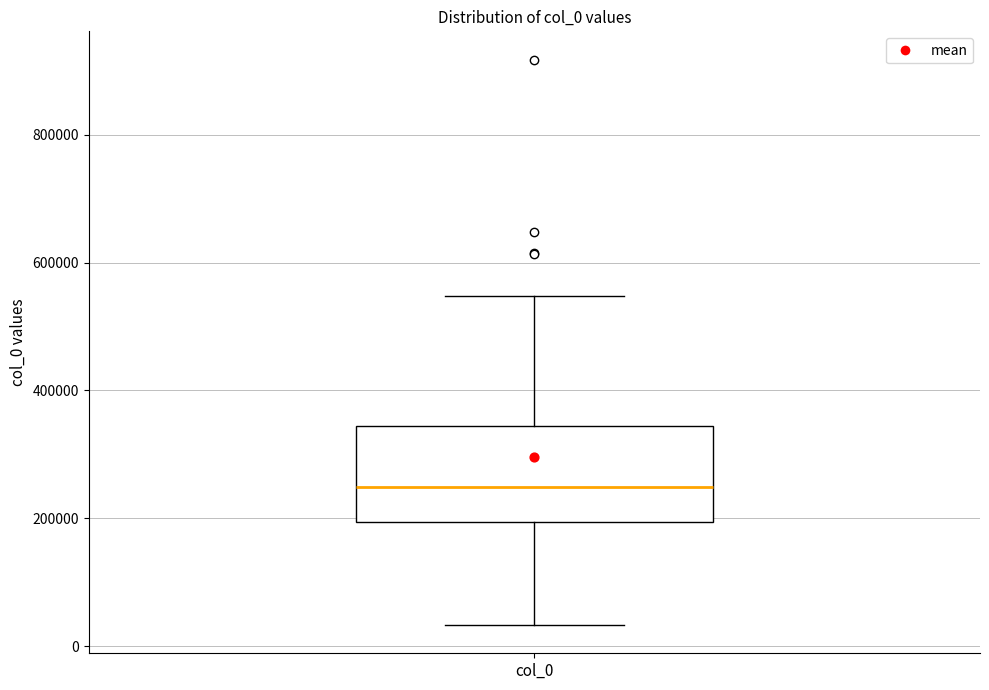

Read this box plot against the y-axis: the position of the median line, the range covered by the box, and the ends of both whiskers. The values are not printed on the chart, so give them approximately, as read against the axis.

median 240000, box 200000 to 340000, whiskers 40000 to 540000